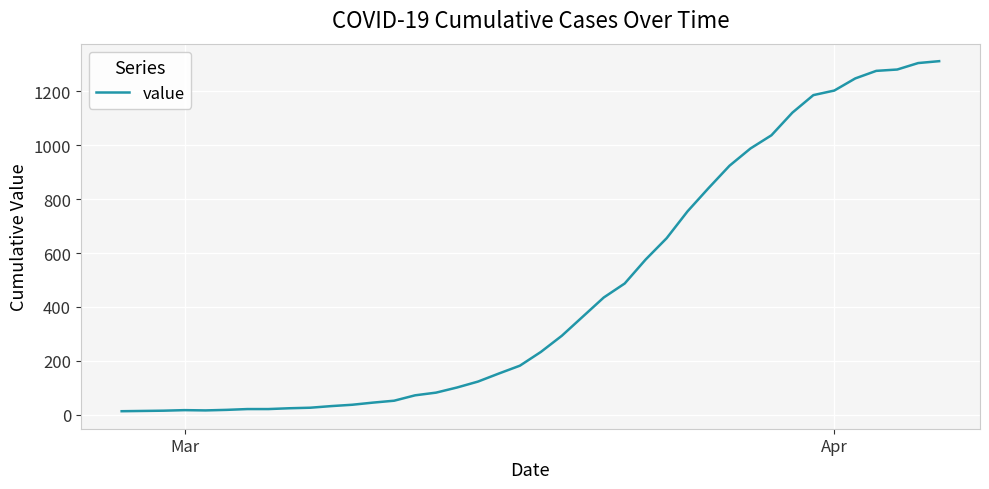

What is the difference between the maximum and minimum values?

1299